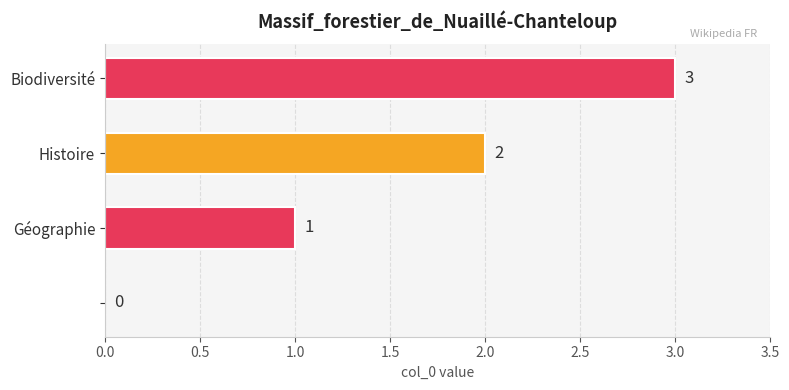

What is the maximum value shown in the chart?

3